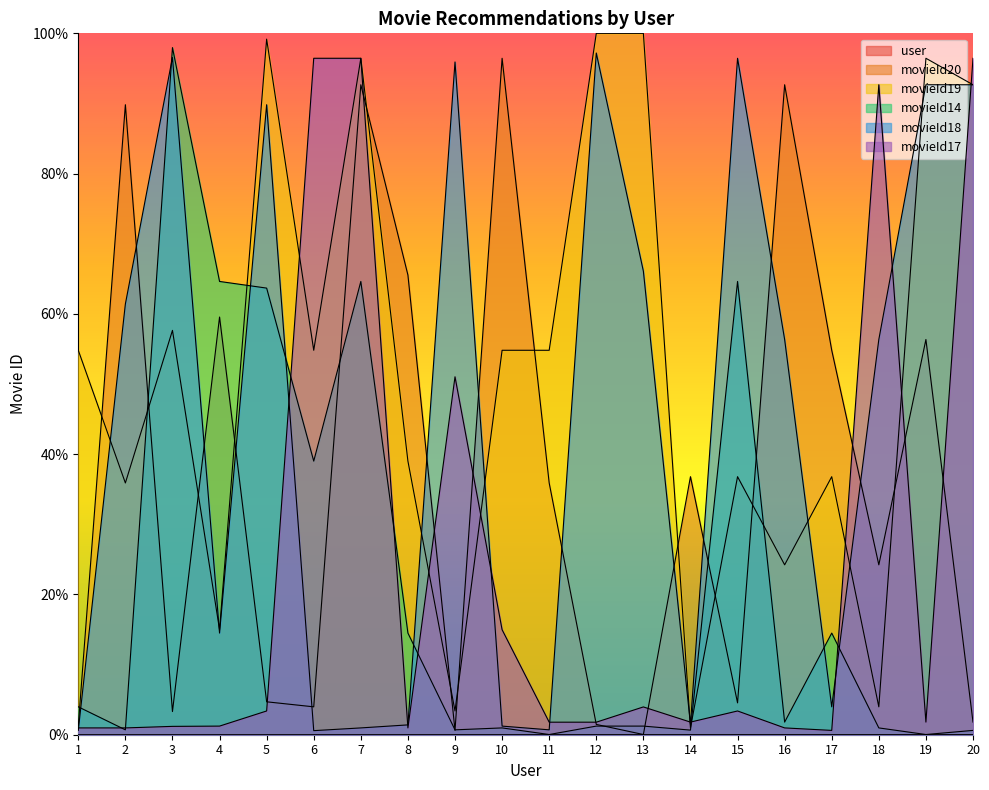

What is the maximum value shown in the chart?

100.0